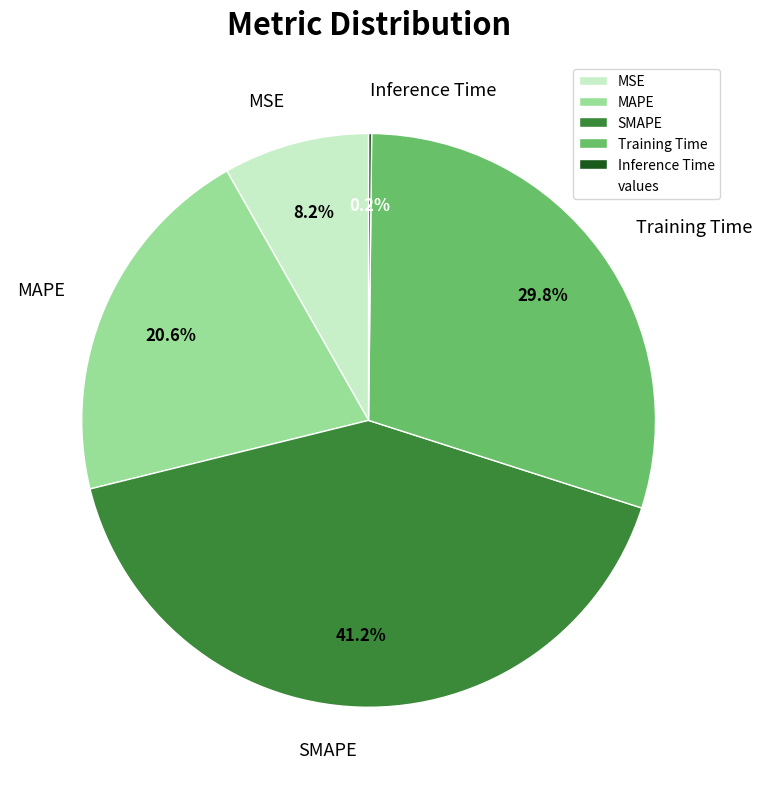

Is there a majority slice in this chart?

No